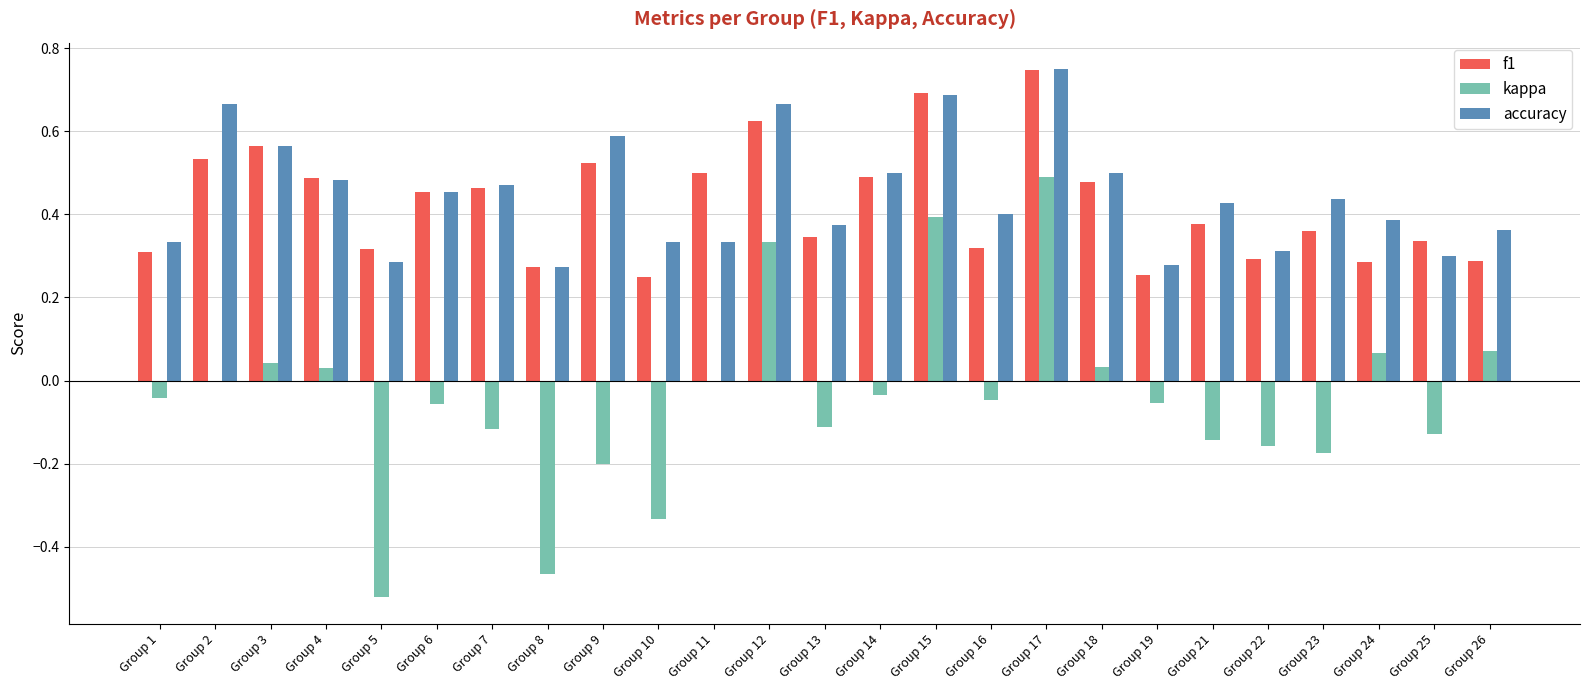

At which label does f1 reach its peak?

Group 17